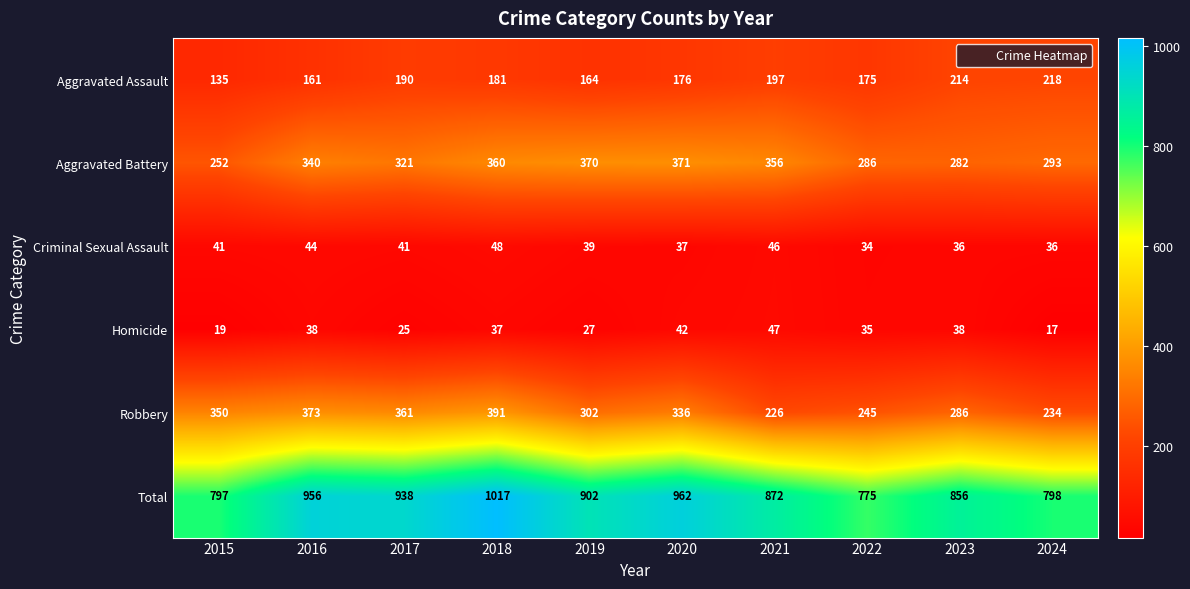

What is the average value of the Robbery series?

310